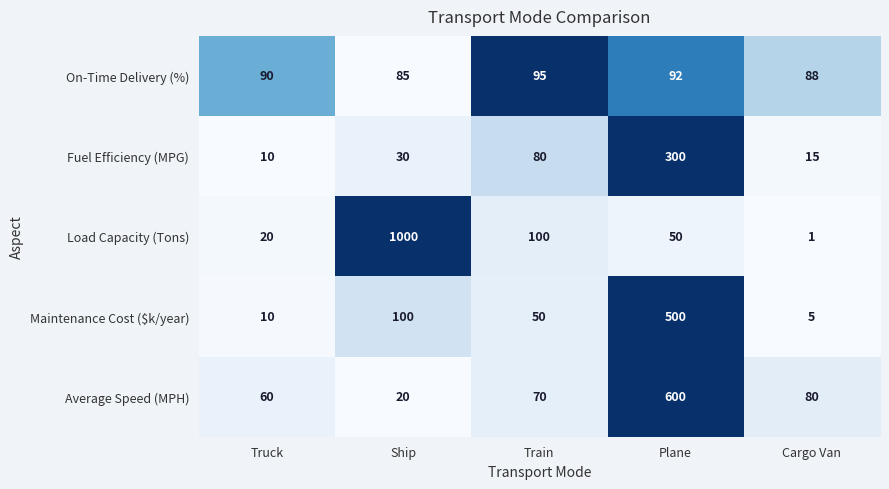

How many distinct data groups are displayed?

5